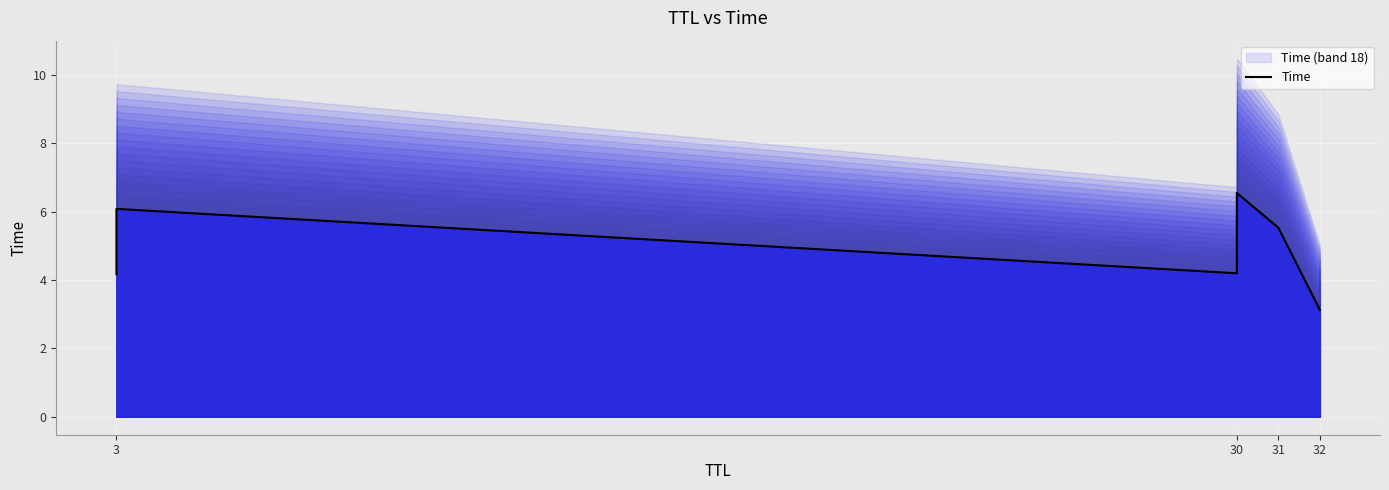

The value at 3 is 4.2. True or false?

False